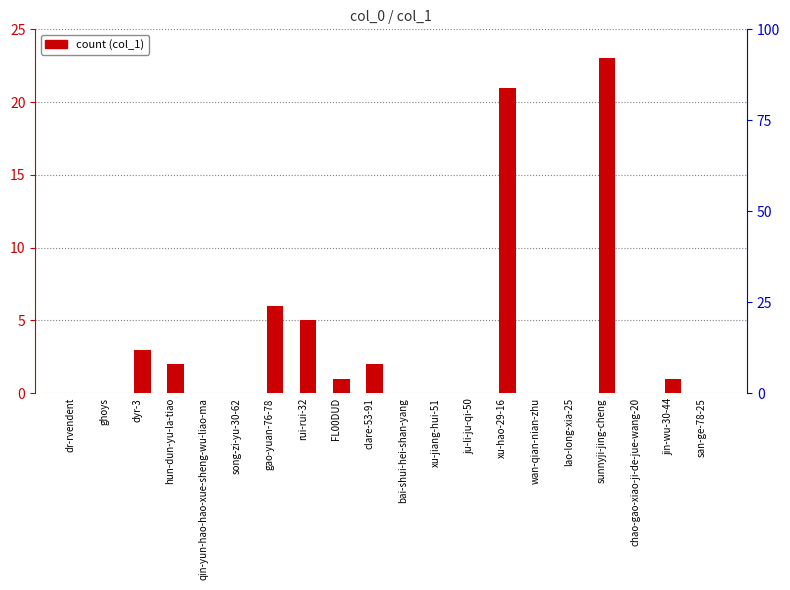

True or false: the data shows 0 at bai-shui-hei-shan-yang.

True